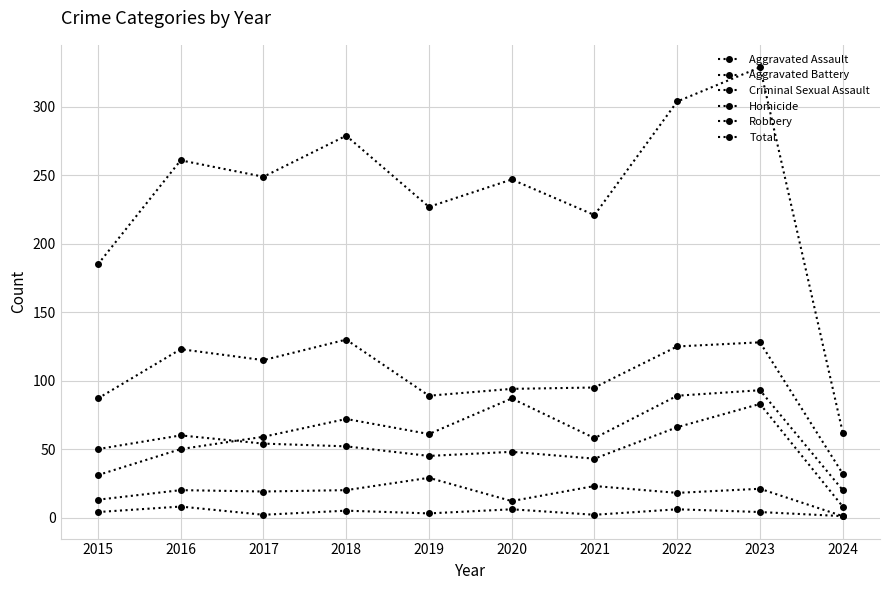

Does the chart have visible grid lines?

Yes